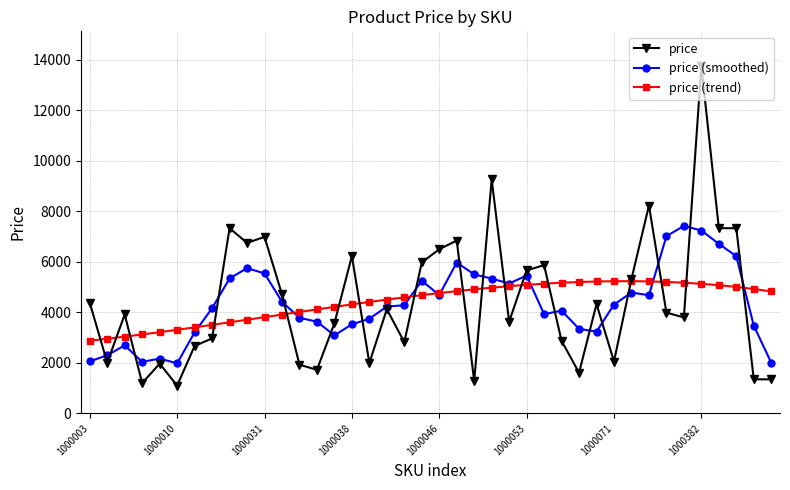

What is the sum of all price values?

176740.0